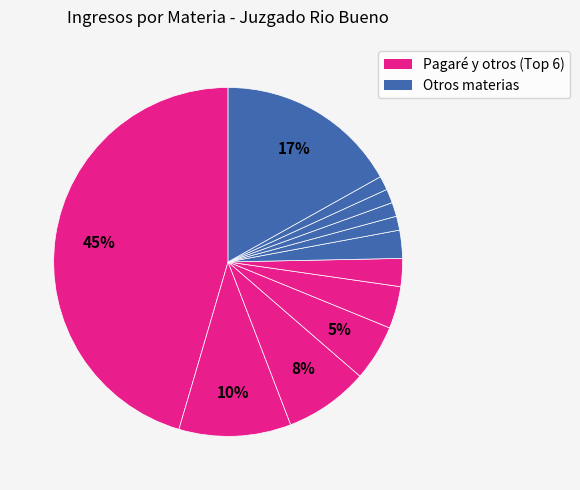

How many slices are in this pie chart?

12